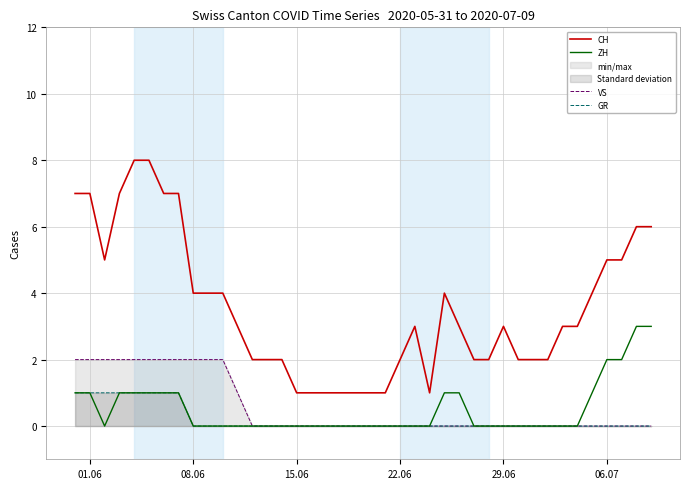

True or false: VS has more than 2 interior local peaks.

False